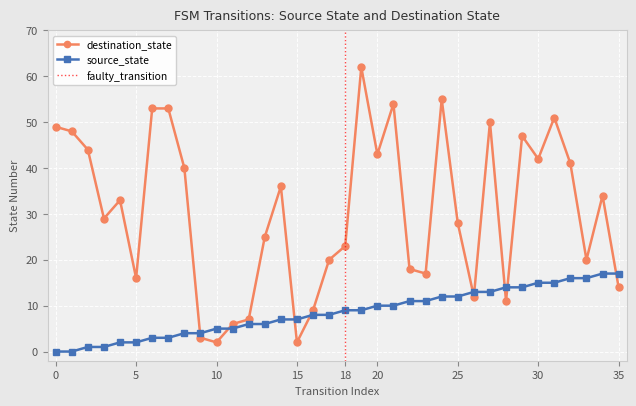

Which series has the largest total across all categories?

destination_state